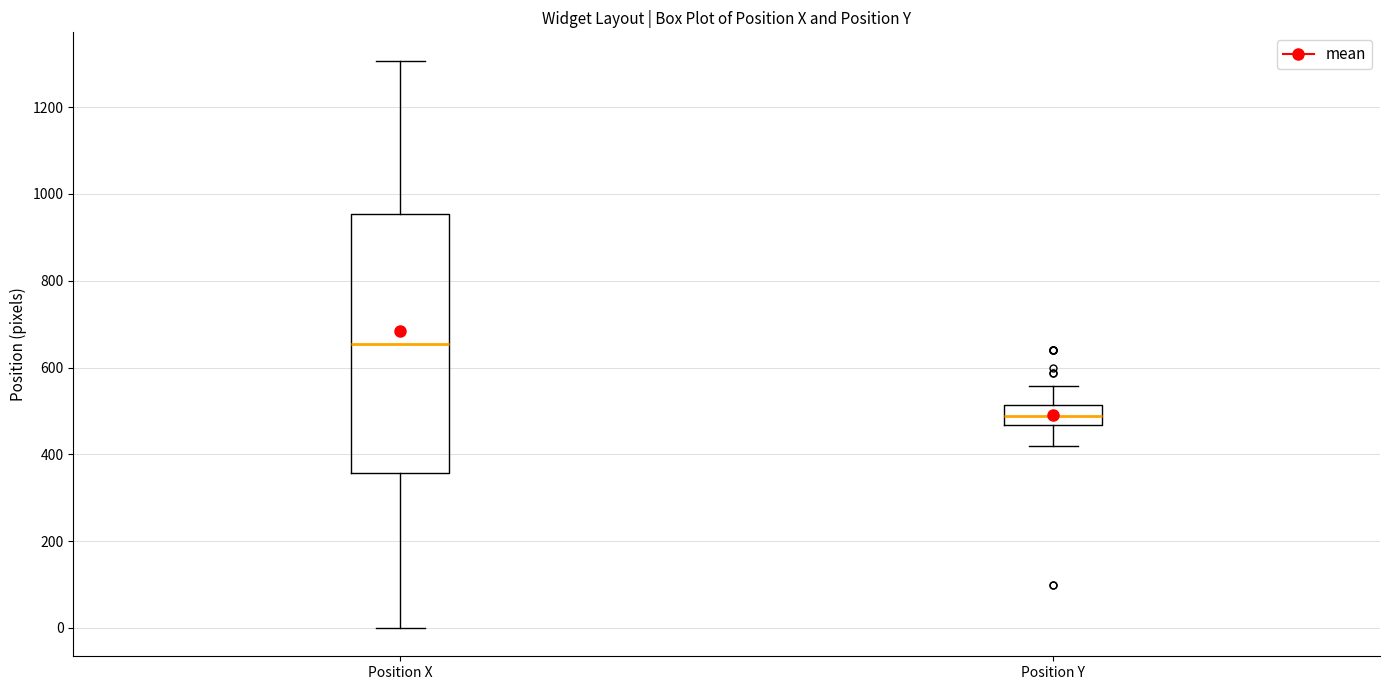

Where does the lower whisker of the box for Position Y end on the y-axis? The values are not printed on the chart, so give them approximately, as read against the axis.

420